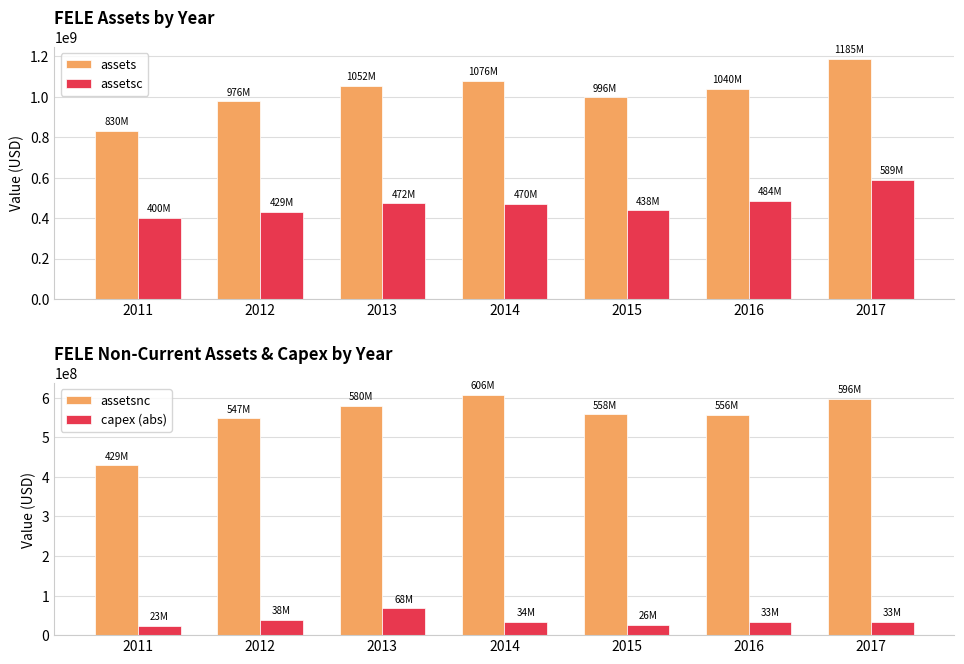

What is the value of the assetsc bar at the 7th from the left?

589131000